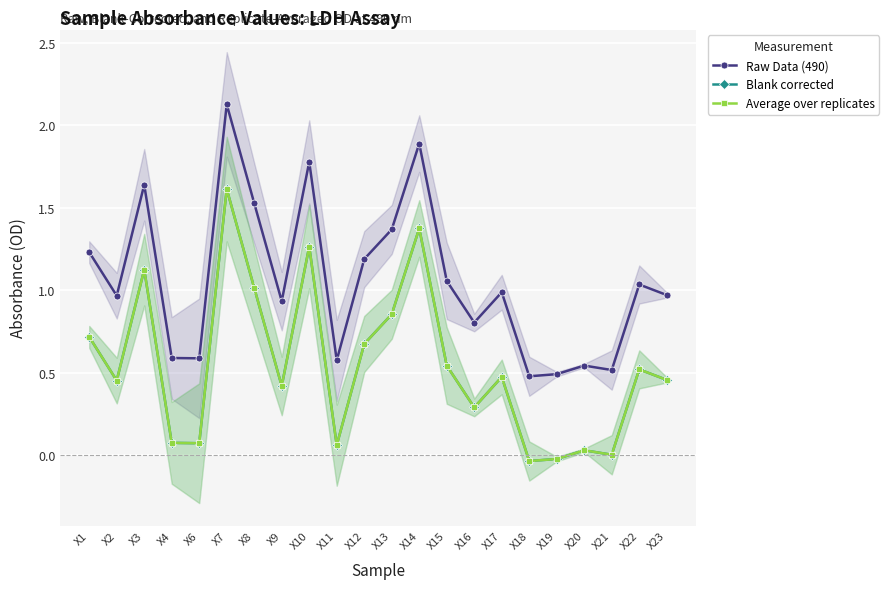

At X4, list the series in order from smallest to largest.

Blank corrected, Average over replicates, Raw Data (490)